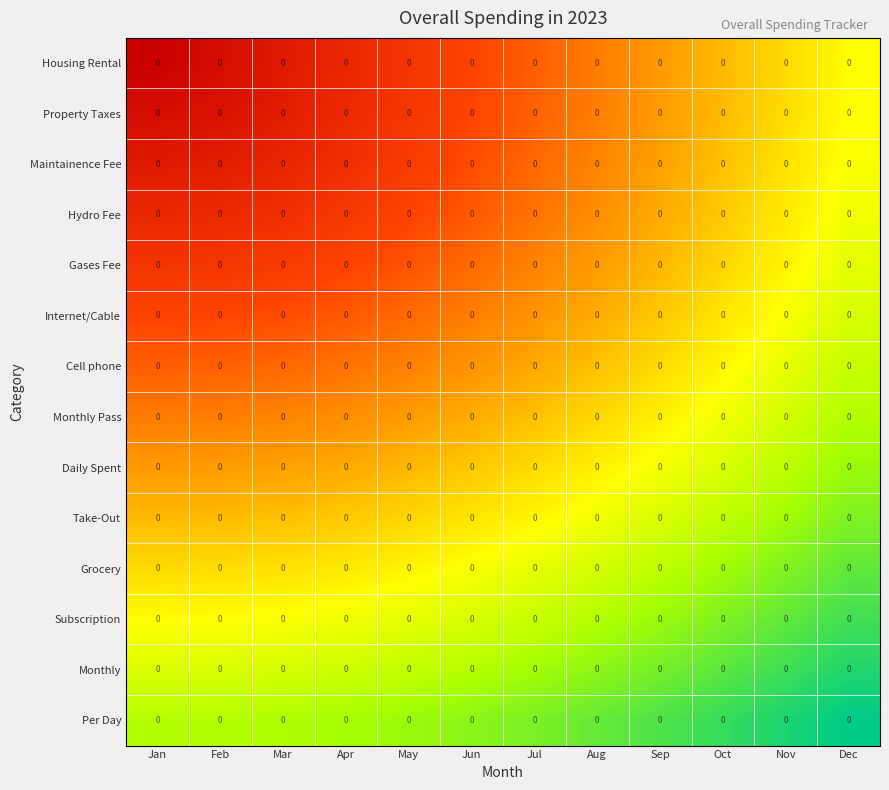

Between Sep and May, which is larger?

Sep